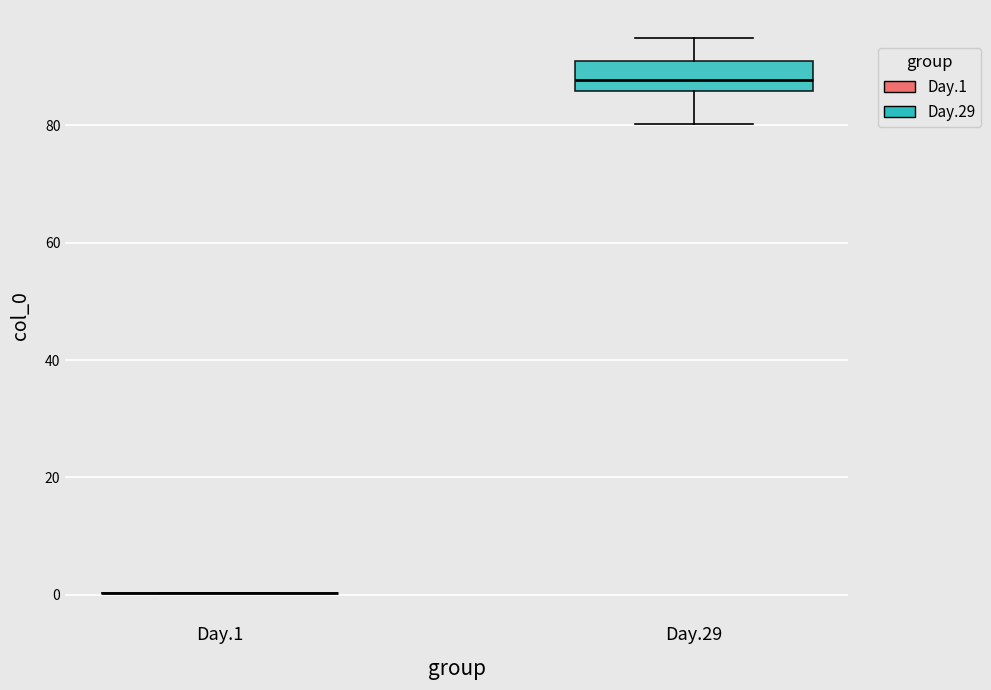

Where does the lower whisker of the box for Day.29 end on the y-axis? The values are not printed on the chart, so give them approximately, as read against the axis.

80